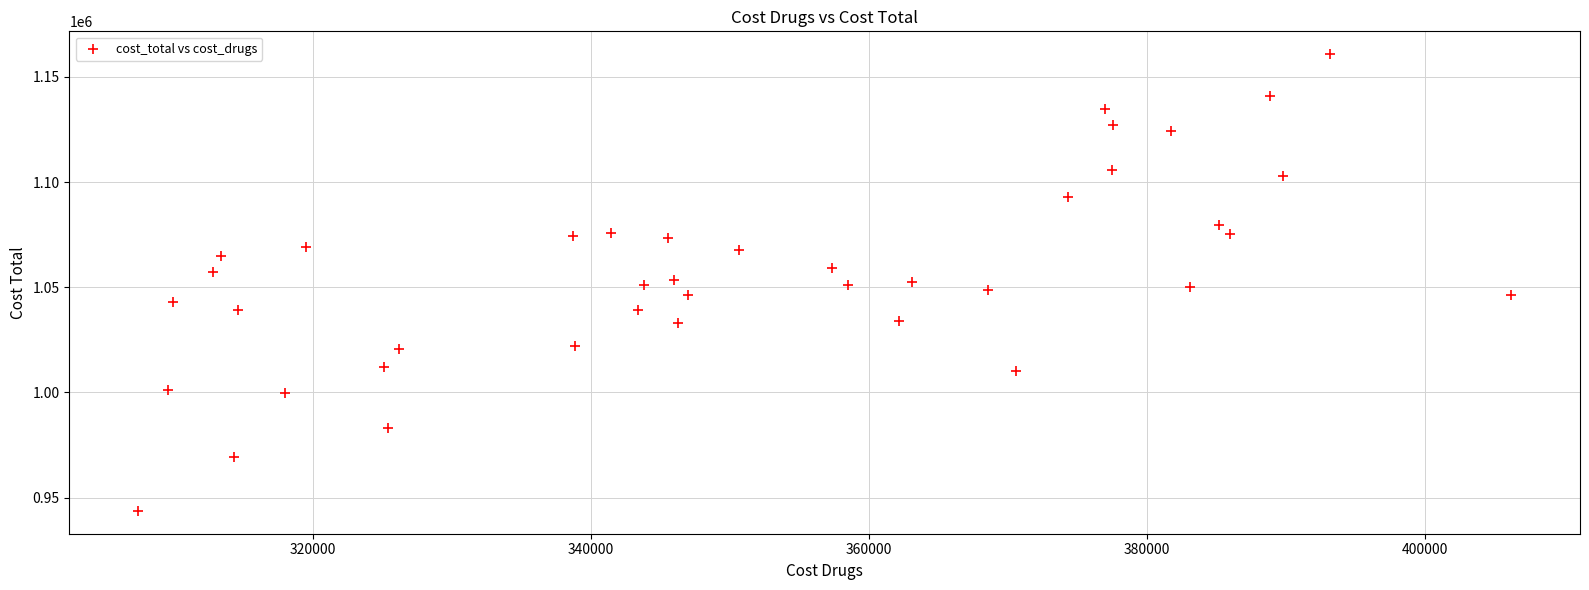

What is the range of Y values (max minus min)?

217178.0